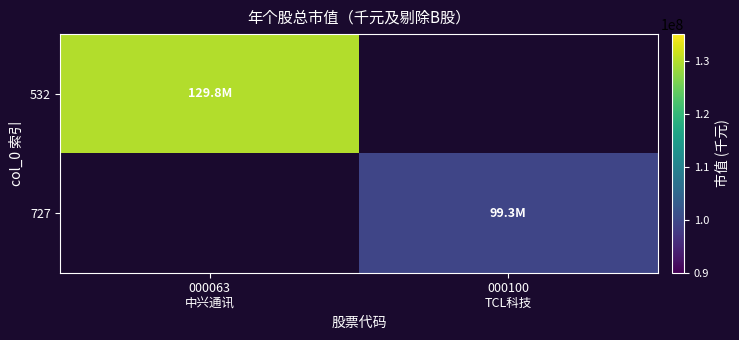

What is the maximum value shown in the chart?

129819424.1